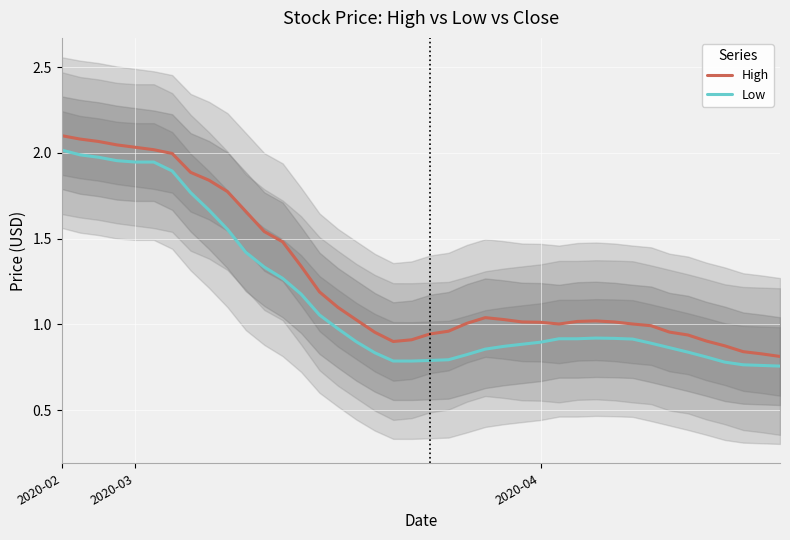

True or false: Low and High intersect in this chart.

False